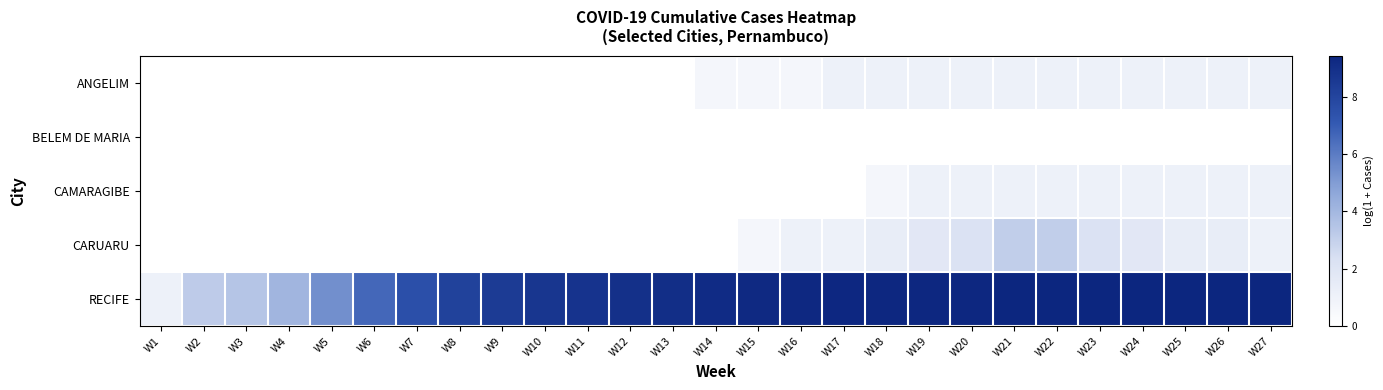

Which series has the largest total across all categories?

RECIFE